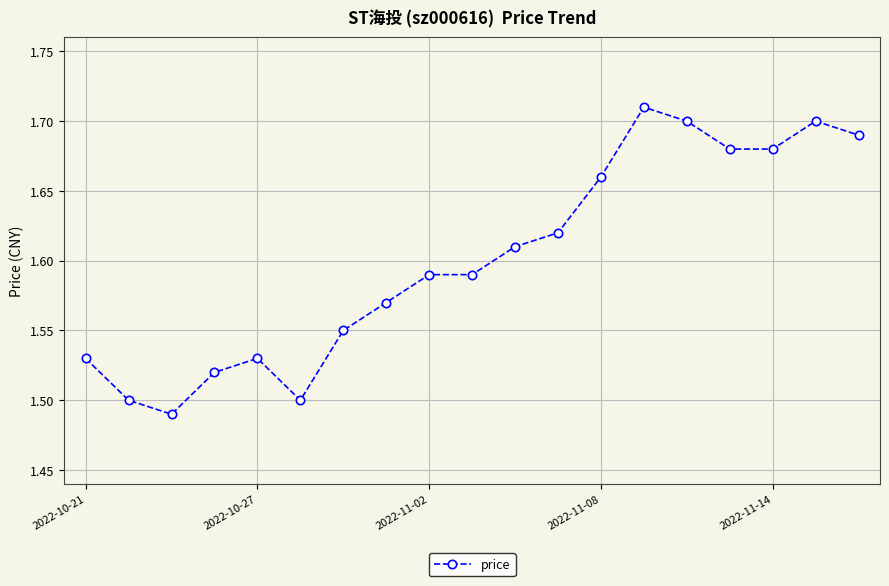

What is the sum of all values?

30.4